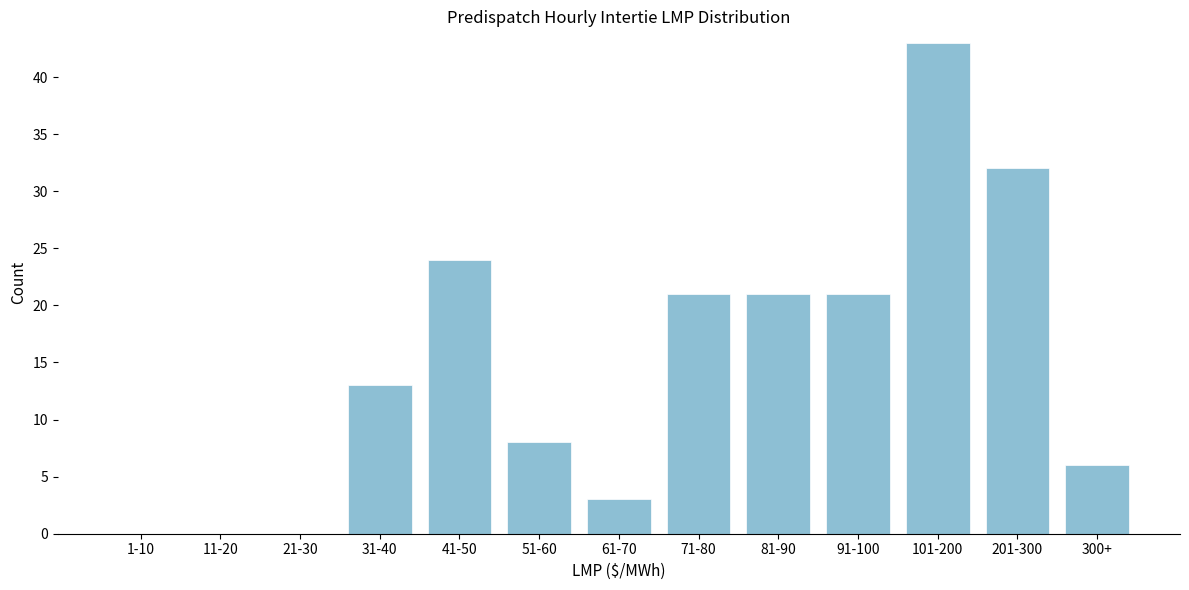

Reading left to right, what are all the values shown in this chart?

1-10=0	11-20=0	21-30=0	31-40=13	41-50=24	51-60=8	61-70=3	71-80=21	81-90=21	91-100=21	101-200=43	201-300=32	300+=6